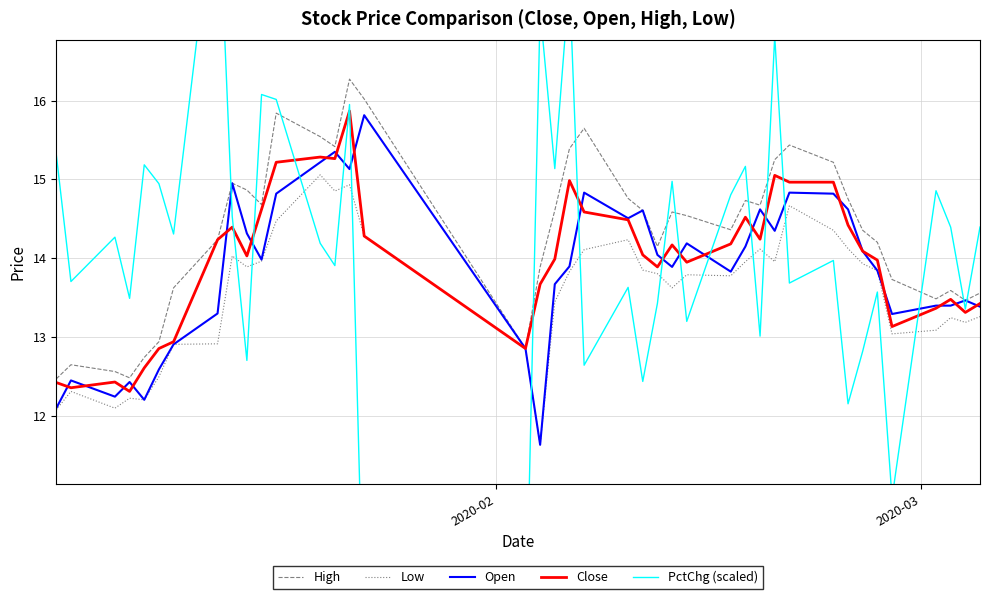

Is this an area chart (filled region under the line)?

No